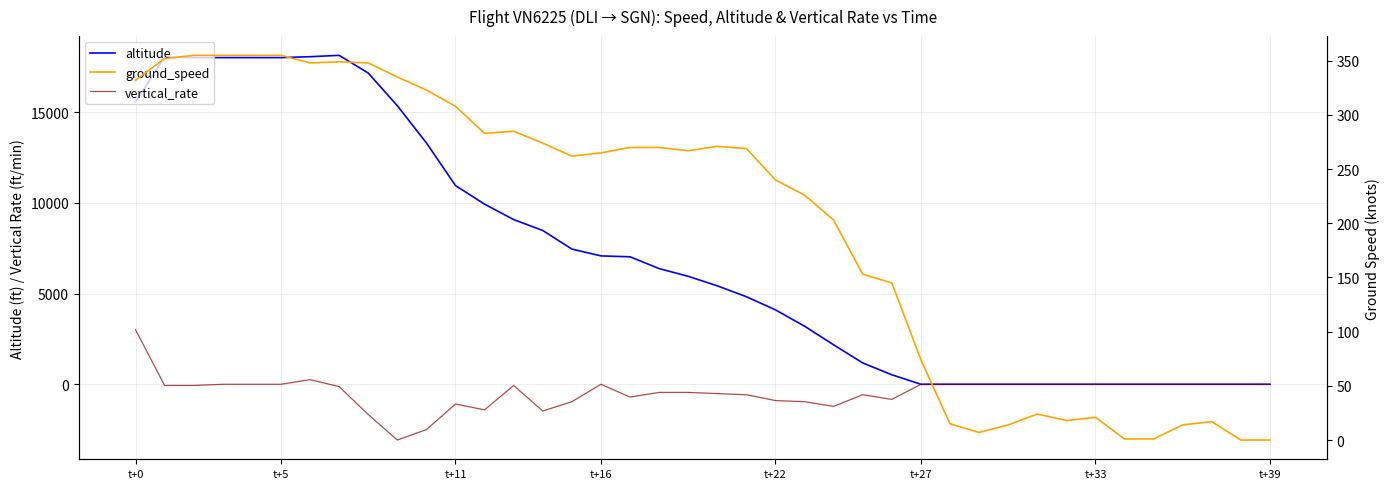

Is it true that vertical_rate equals -64 at t+5?

True